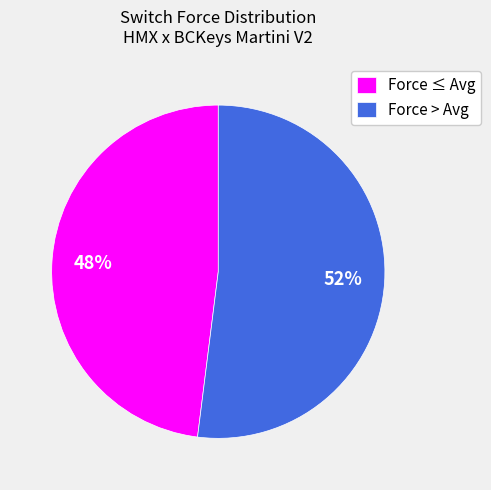

Combined, do Force ≤ Avg and Force > Avg account for over 50%?

Yes